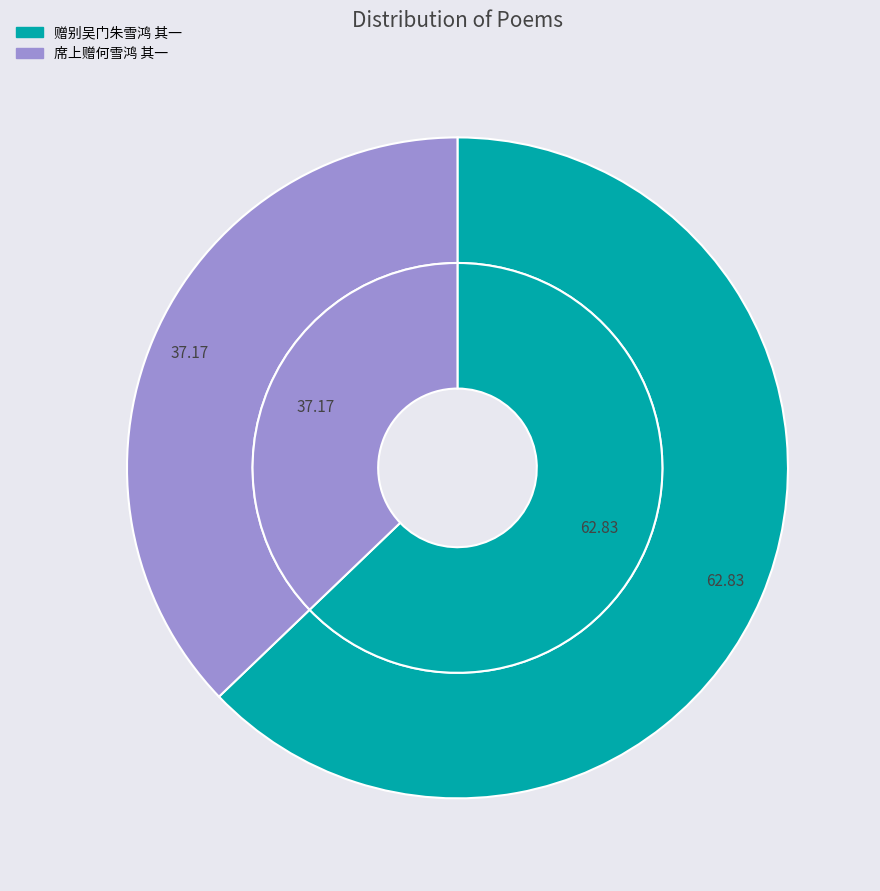

How much of the chart is everything except 席上赠何雪鸿 其一?

62.8%